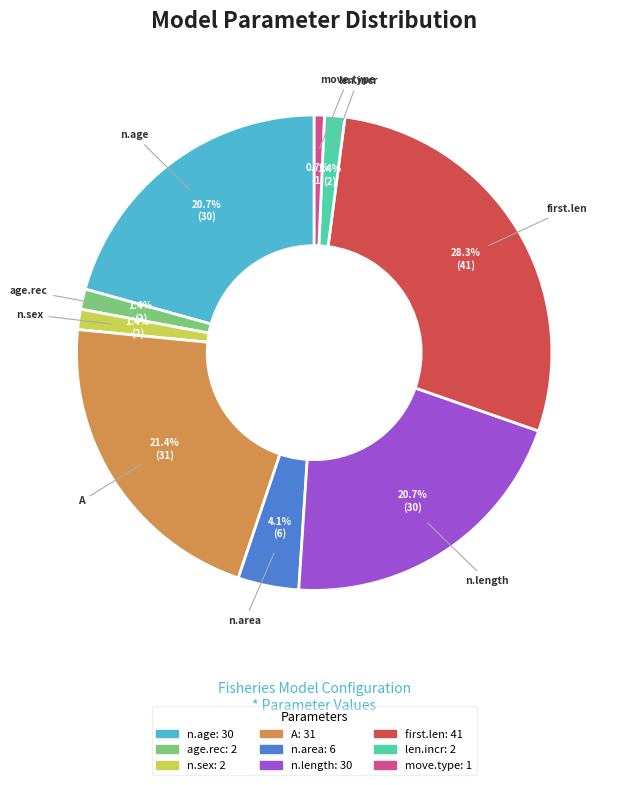

Which category has the smallest portion of the pie?

move.type